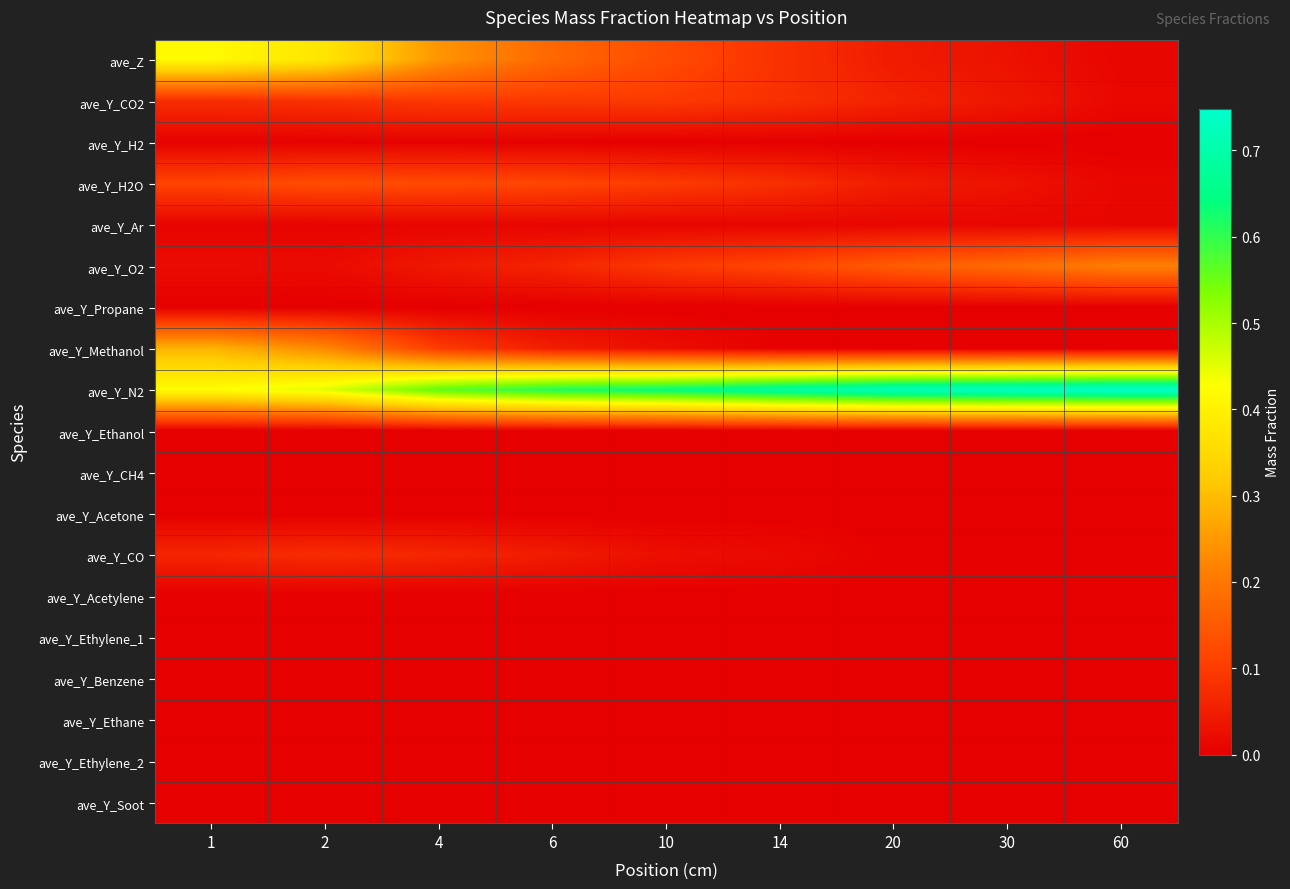

Which has a higher value, 4 or 14?

4